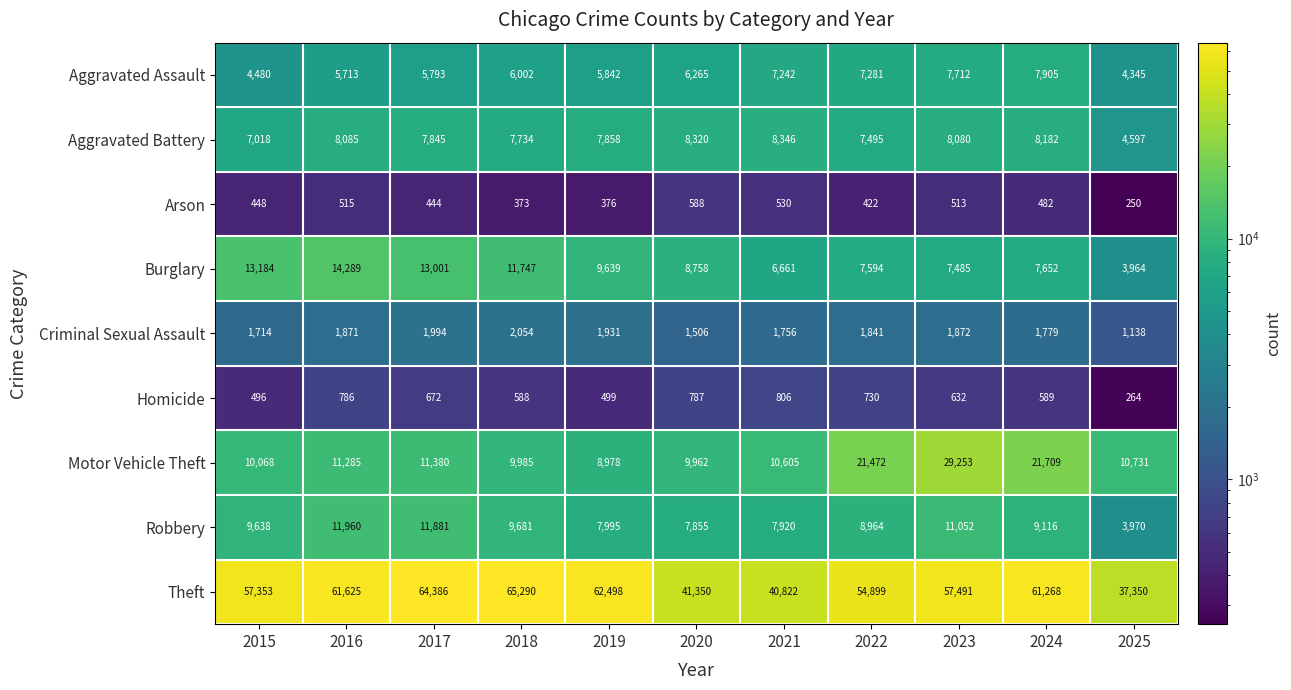

What is the sum of all Aggravated Battery values?

83560